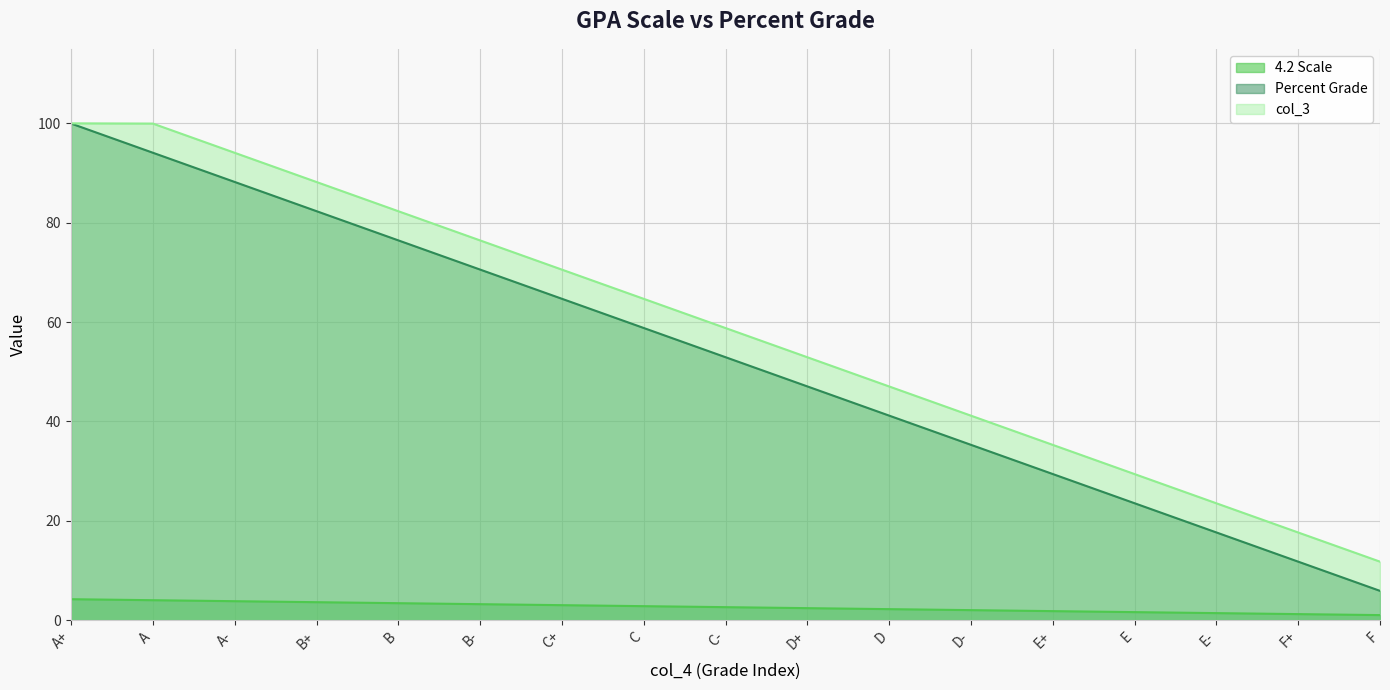

List the series in order of their peak value, highest first.

col_3 (line), Percent Grade (line), 4.2 Scale (line)